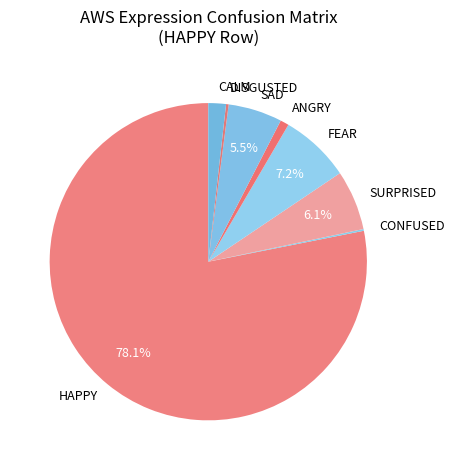

True or false: ANGRY accounts for 1% of the total.

True